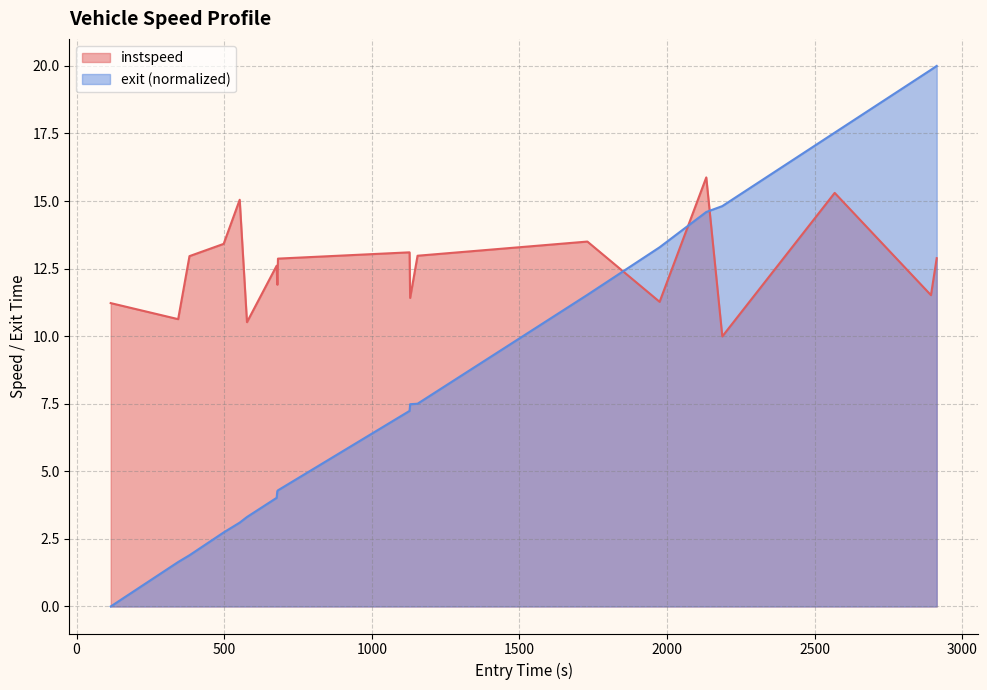

Reading right to left, extract all data points from this chart.

instspeed: 12.9	11.5	15.3	10.0	15.9	11.3	13.5	13.0	11.4	13.1	12.9	11.9	12.6	10.5	15.0	13.4	13.0	10.6	11.2
exit: 20.0	19.9	17.5	14.8	14.6	13.3	11.5	7.5	7.5	7.2	4.3	4.3	4.0	3.3	3.1	2.7	1.9	1.6	0.0